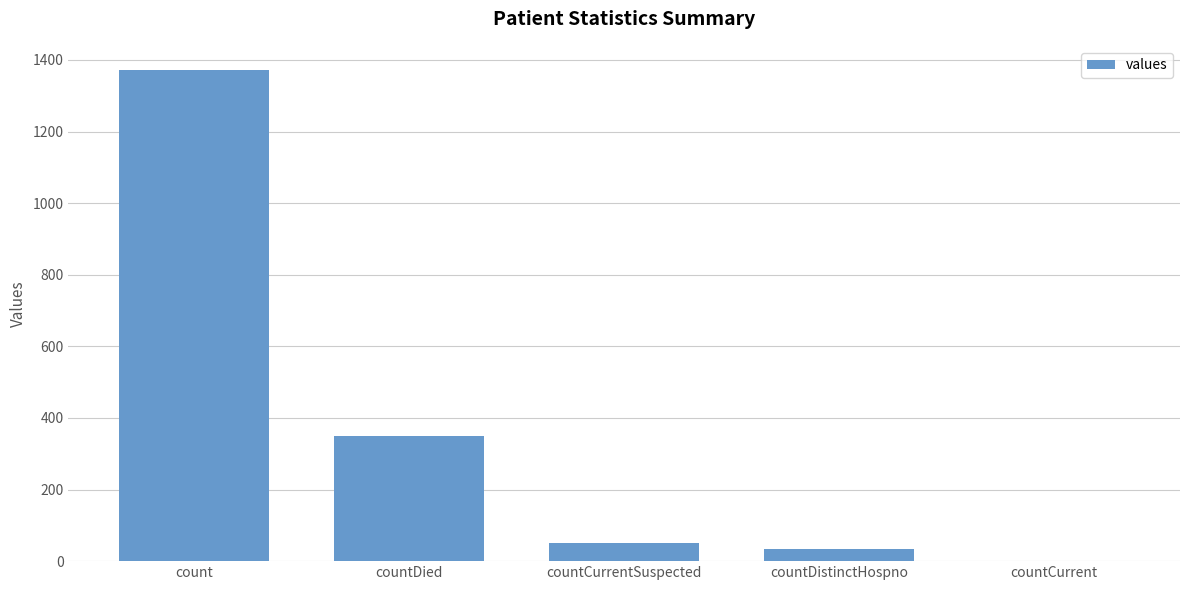

Is it true that the value at countCurrent is 0?

True